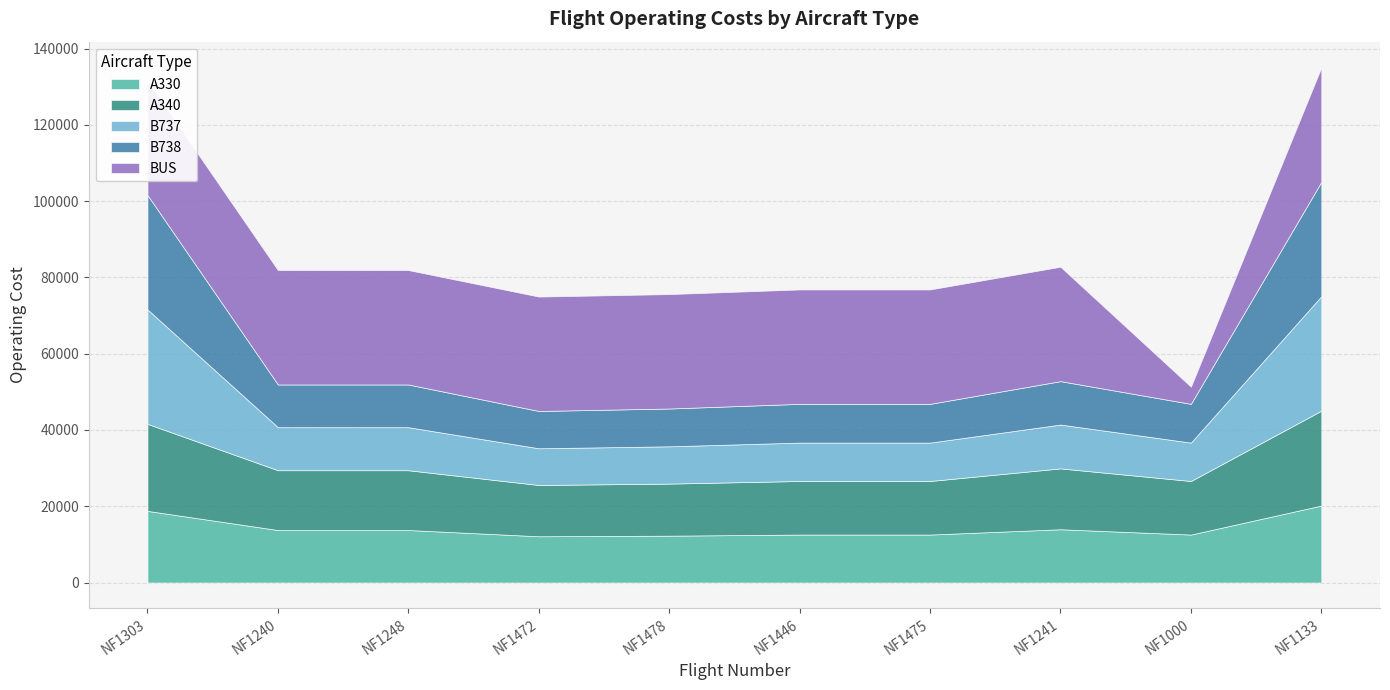

Between NF1475 and NF1000, which series saw the biggest shift?

BUS